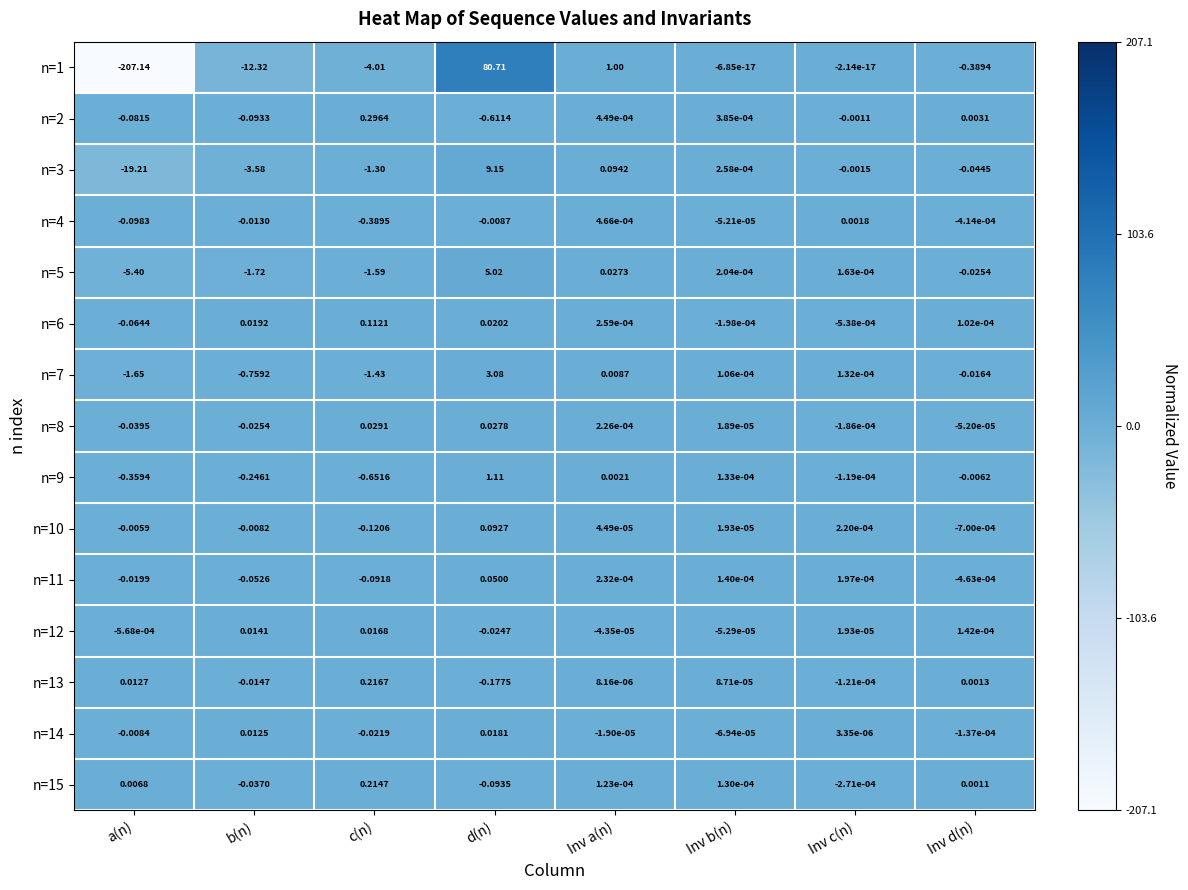

At which label does n=2 first exceed 0?

c(n)